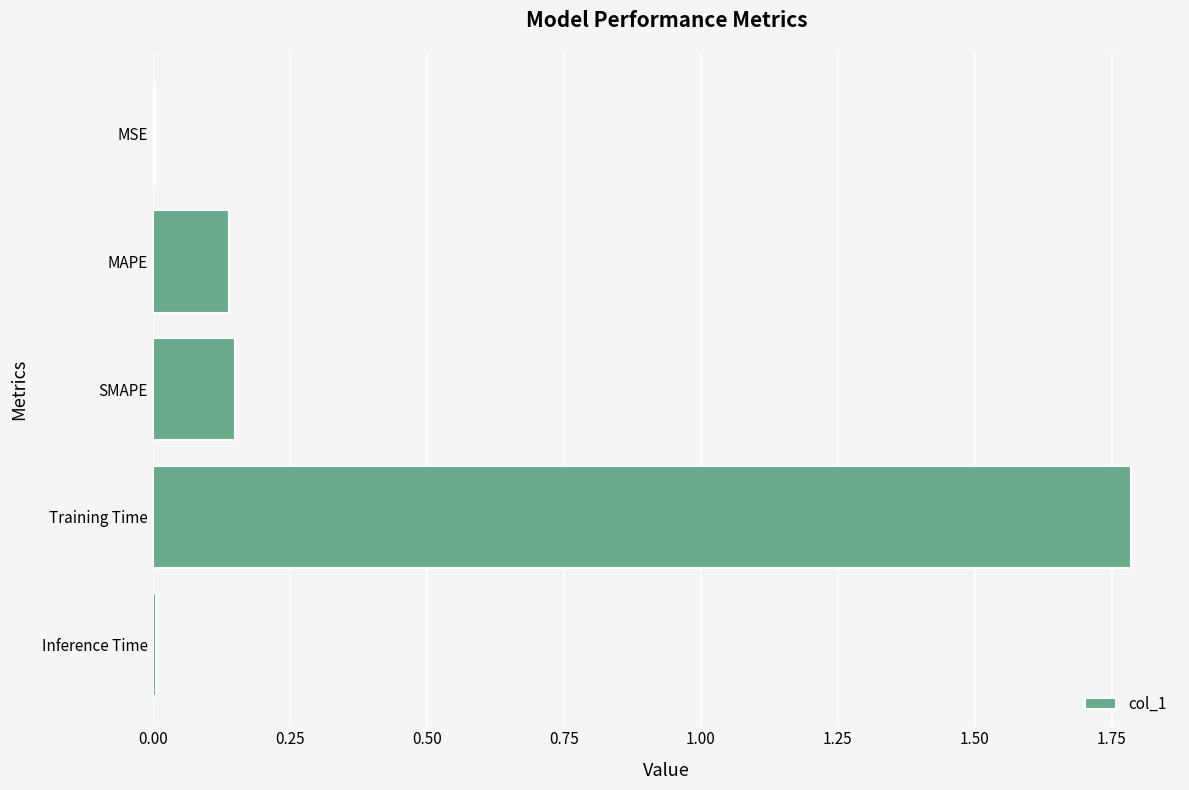

The value at MAPE is 0.2. True or false?

False